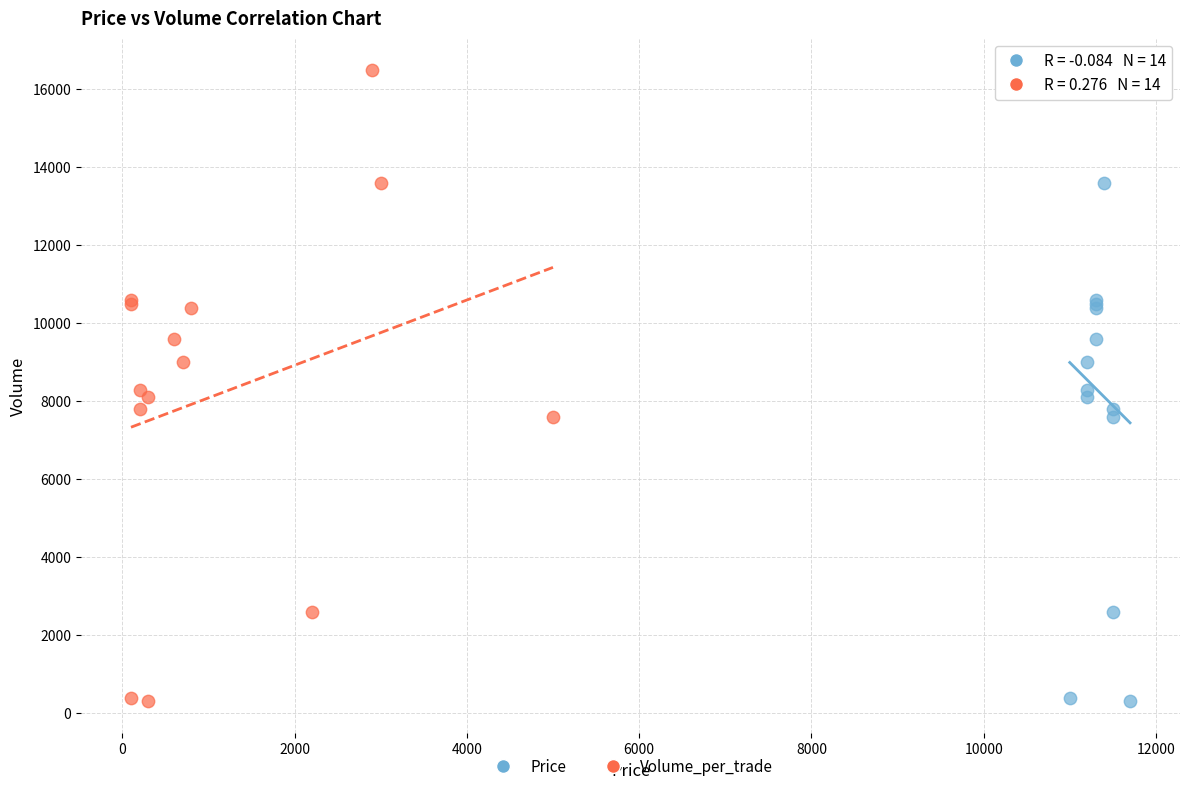

What are all the series names shown in the legend?

Price, Volume_per_trade